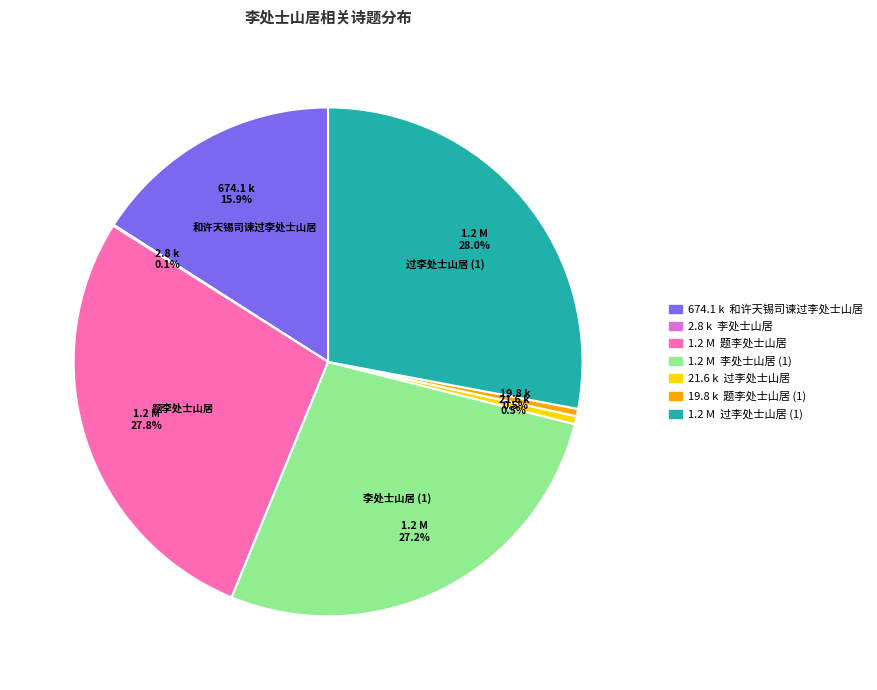

Is there any slice that represents more than half of the pie?

No